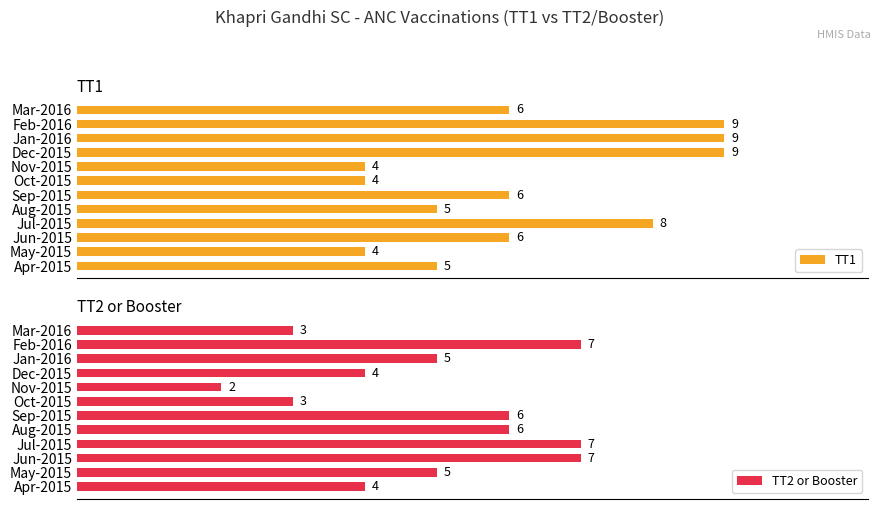

What is the lowest value of the TT1 series?

4